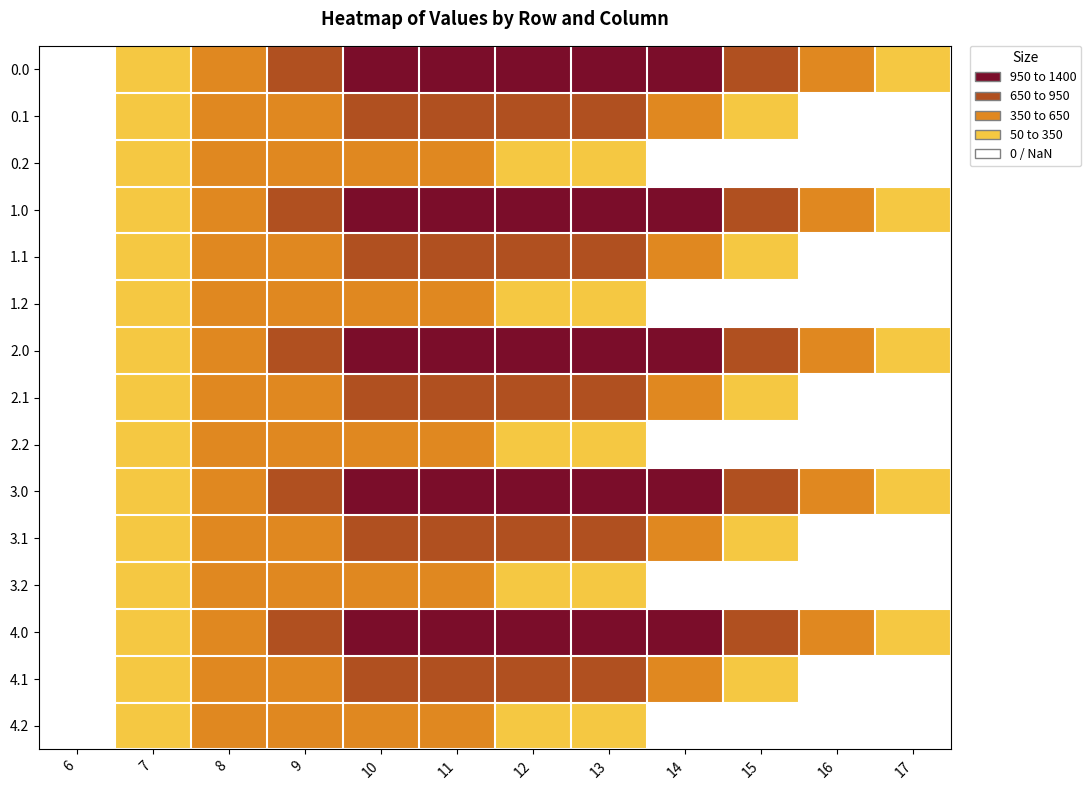

Is it true that 2.2 equals 374.4 at 11?

True